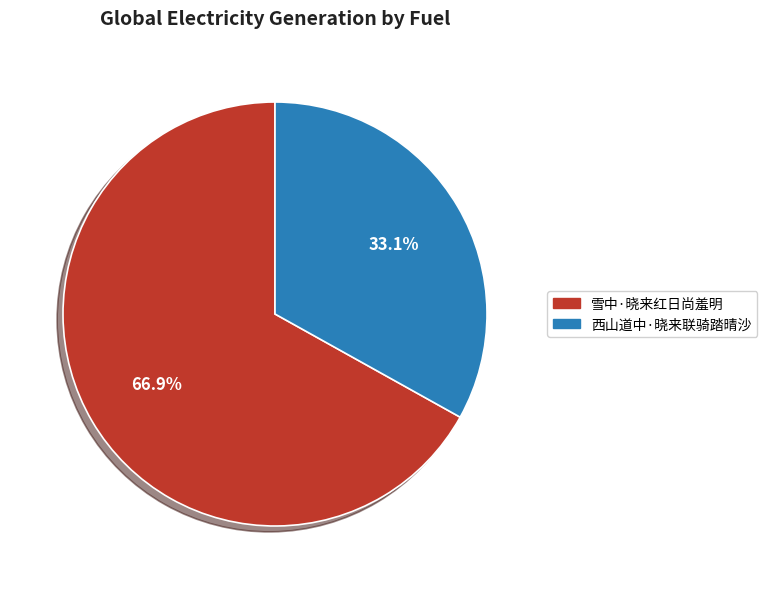

To the nearest percent, what portion does 西山道中·晓来联骑踏晴沙 represent?

33%